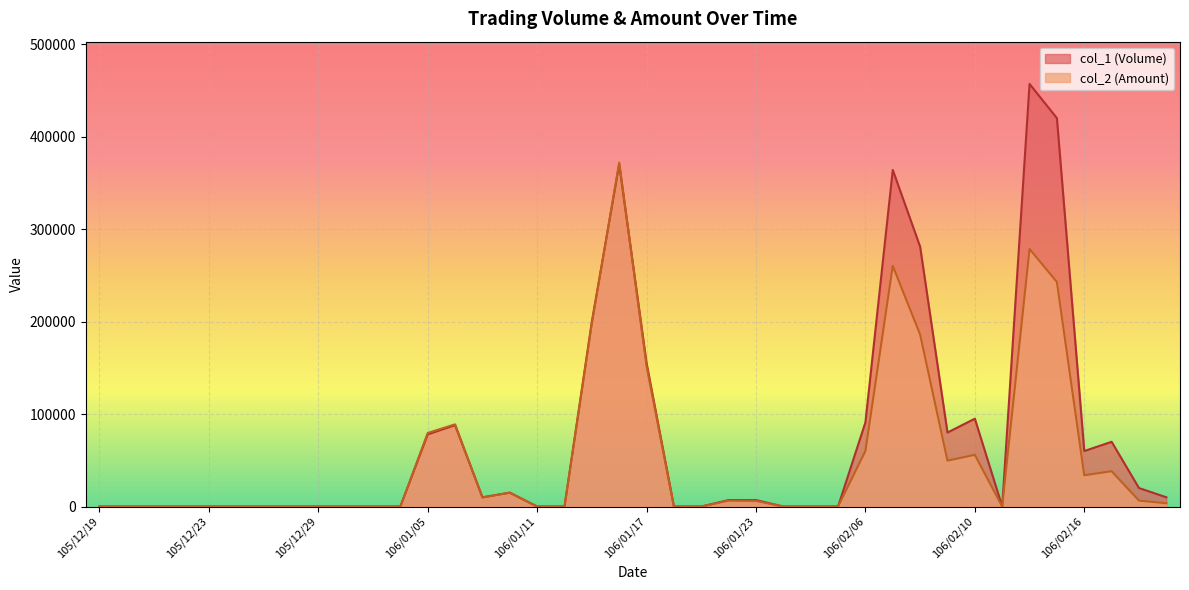

Rank the categories by col_1 (Volume) value from lowest to highest.

105/12/19, 105/12/20, 105/12/21, 105/12/22, 105/12/23, 105/12/26, 105/12/27, 105/12/28, 105/12/29, 105/12/30, 106/01/03, 106/01/04, 106/01/11, 106/01/12, 106/01/18, 106/01/19, 106/01/24, 106/02/02, 106/02/03, 106/02/13, 106/01/20, 106/01/23, 106/01/09, 106/02/20, 106/01/10, 106/02/18, 106/02/16, 106/02/17, 106/01/05, 106/02/09, 106/01/06, 106/02/06, 106/02/10, 106/01/17, 106/01/13, 106/02/08, 106/02/07, 106/01/16, 106/02/15, 106/02/14